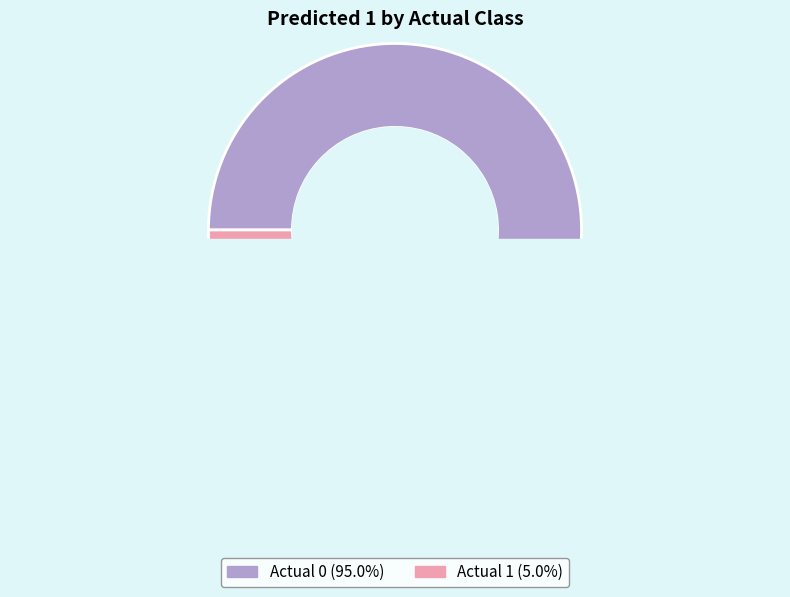

Which has a higher value, Actual 0 or Actual 1?

Actual 0